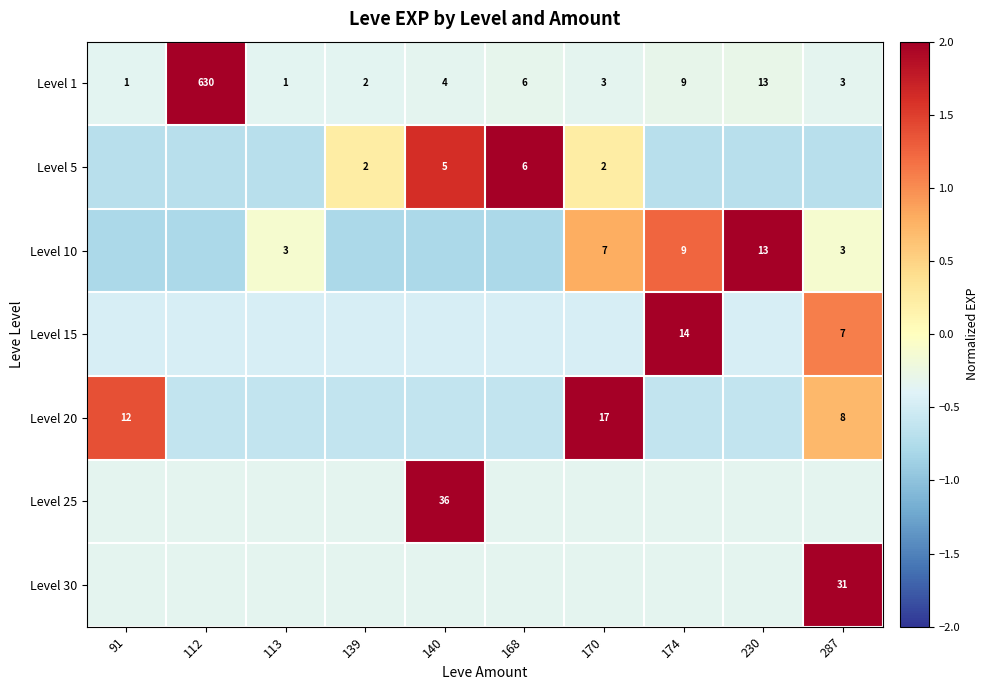

Is the value of Level 10 at 113 greater than the value of Level 1 at 112?

No